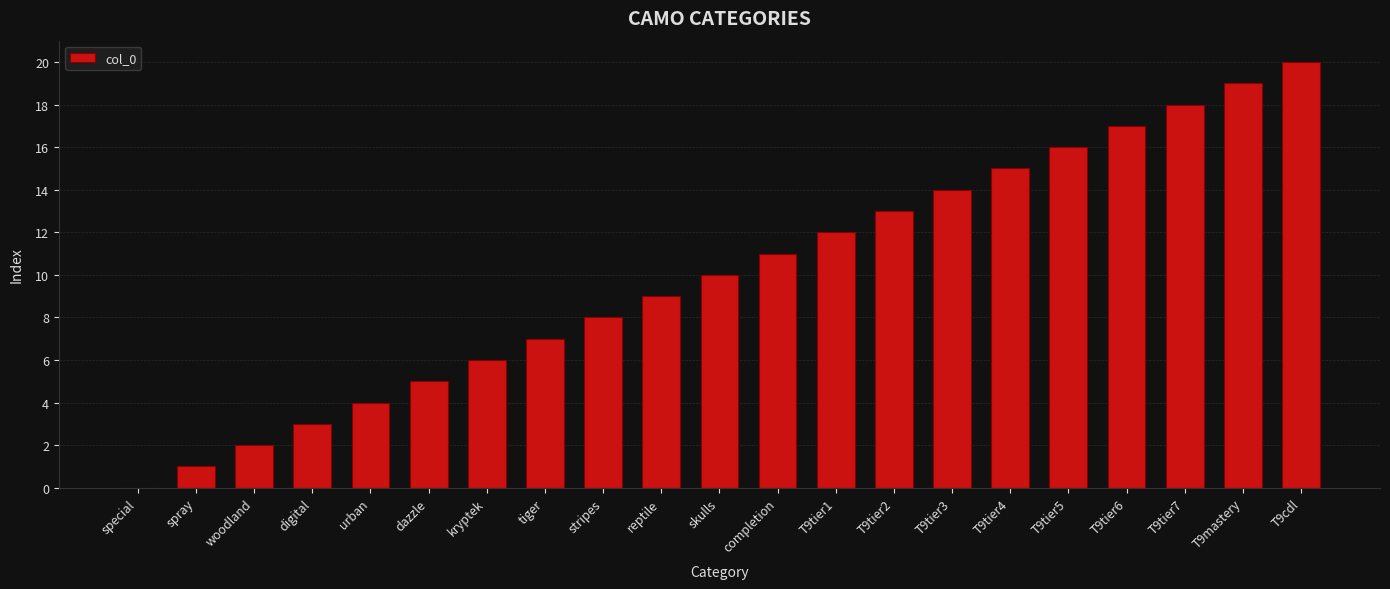

What is the greatest value displayed?

20